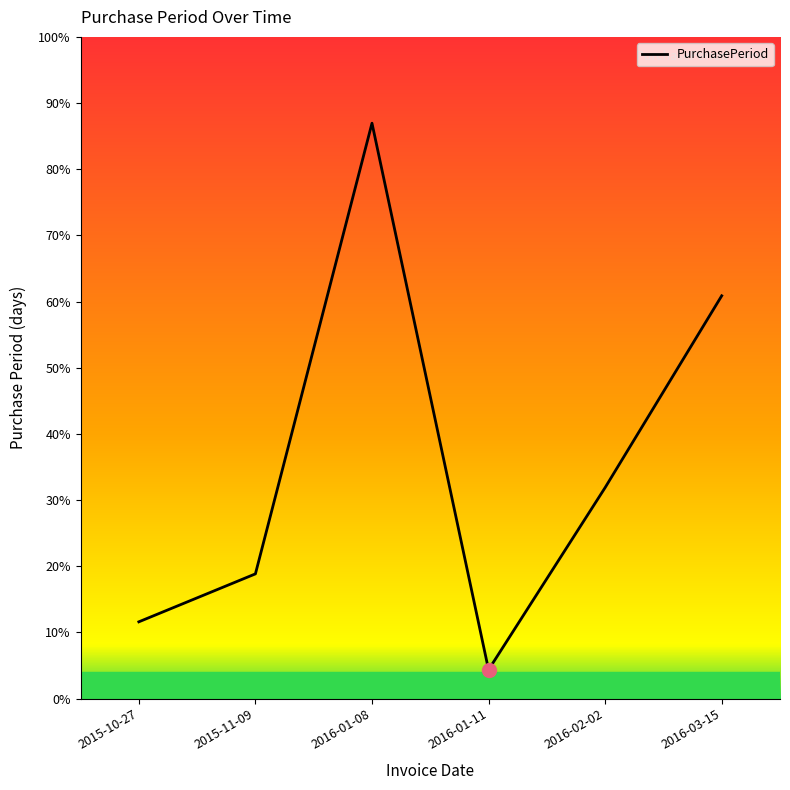

Does the chart have visible grid lines?

No